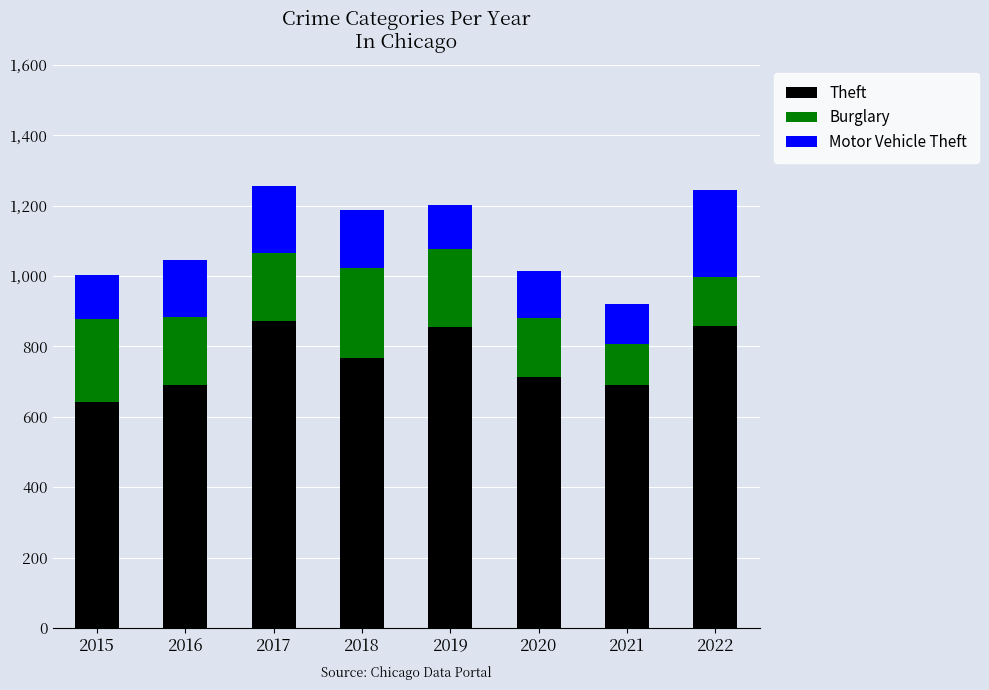

What is the average value of the Theft series?

761